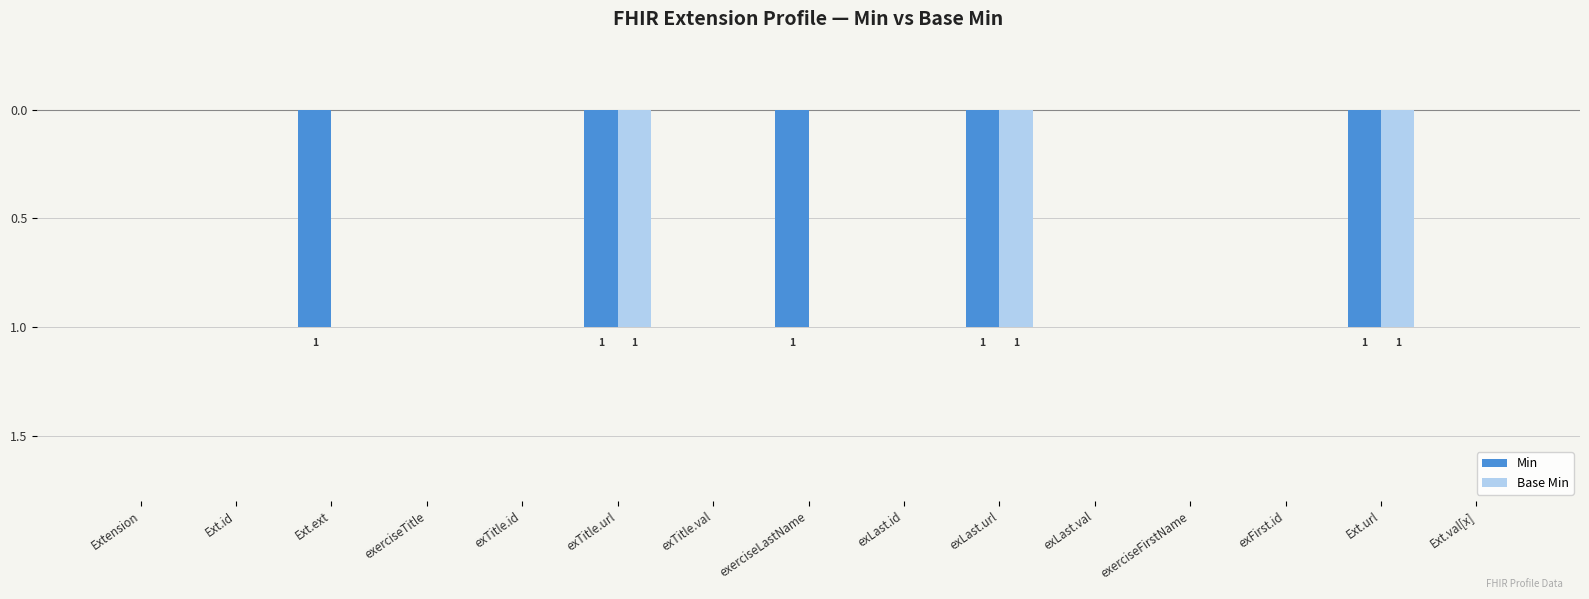

Are the bars horizontal?

No